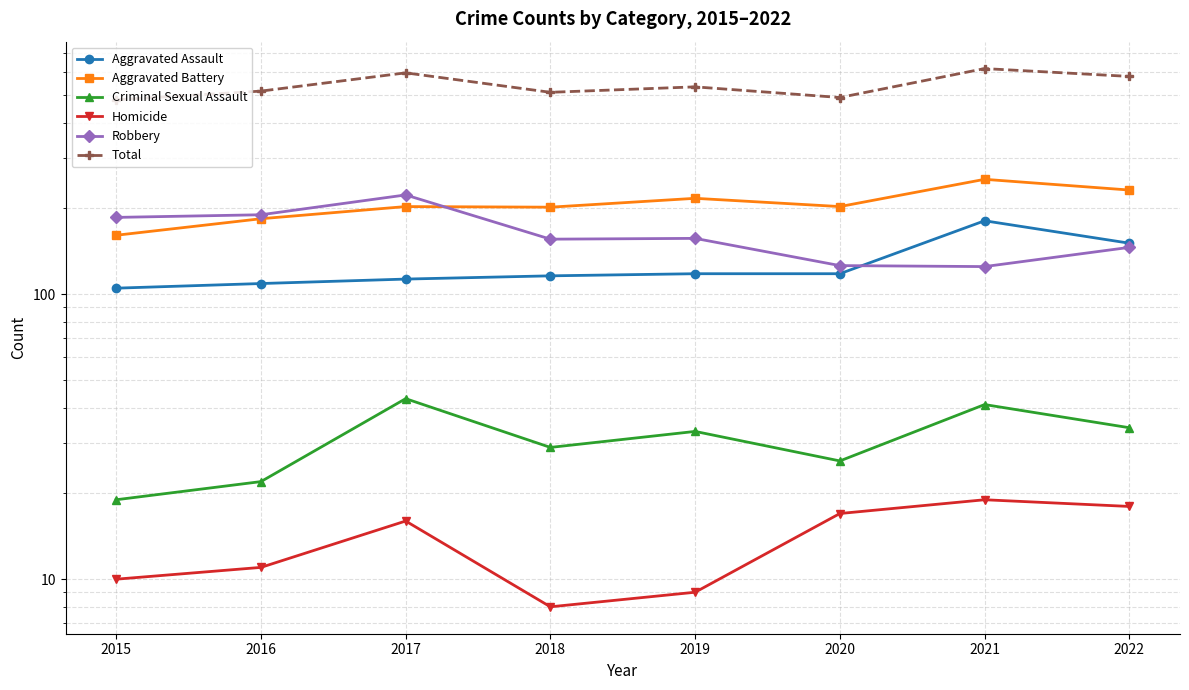

What is the difference between the second highest and minimum values in the Robbery series?

65